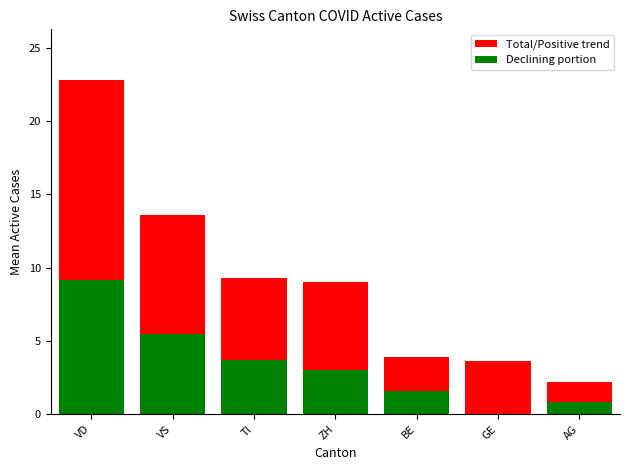

Reading left to right, what are all the values shown in this chart?

Total/Positive trend: VD=22.8	VS=13.6	TI=9.3	ZH=9.0	BE=3.9	GE=3.6	AG=2.2
Declining portion: VD=9.1	VS=5.4	TI=3.7	ZH=3.0	BE=1.6	GE=0.0	AG=0.9